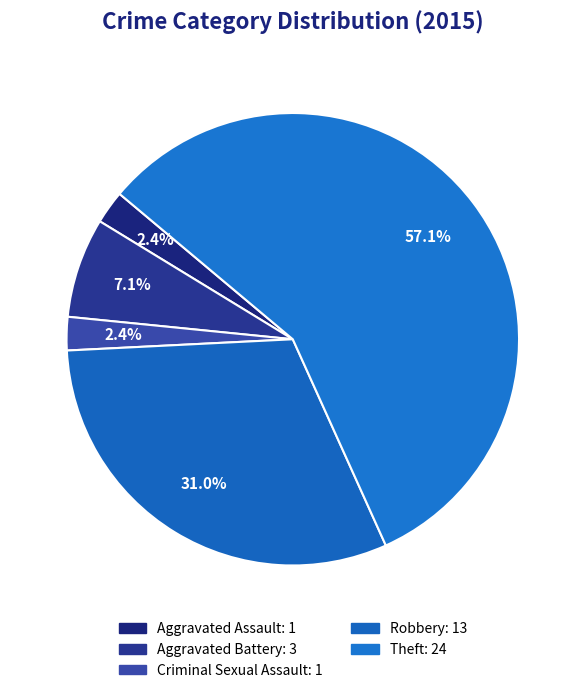

To the nearest percent, what is the combined percentage of Robbery and Aggravated Battery?

38%